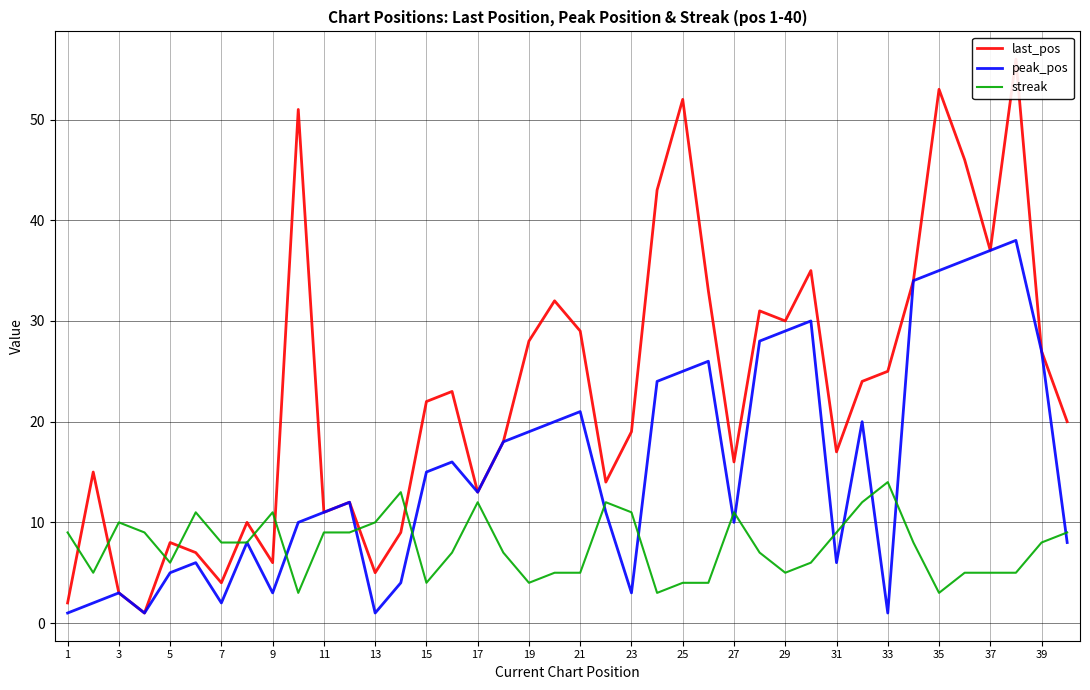

The value of streak at 1 is 9. True or false?

True